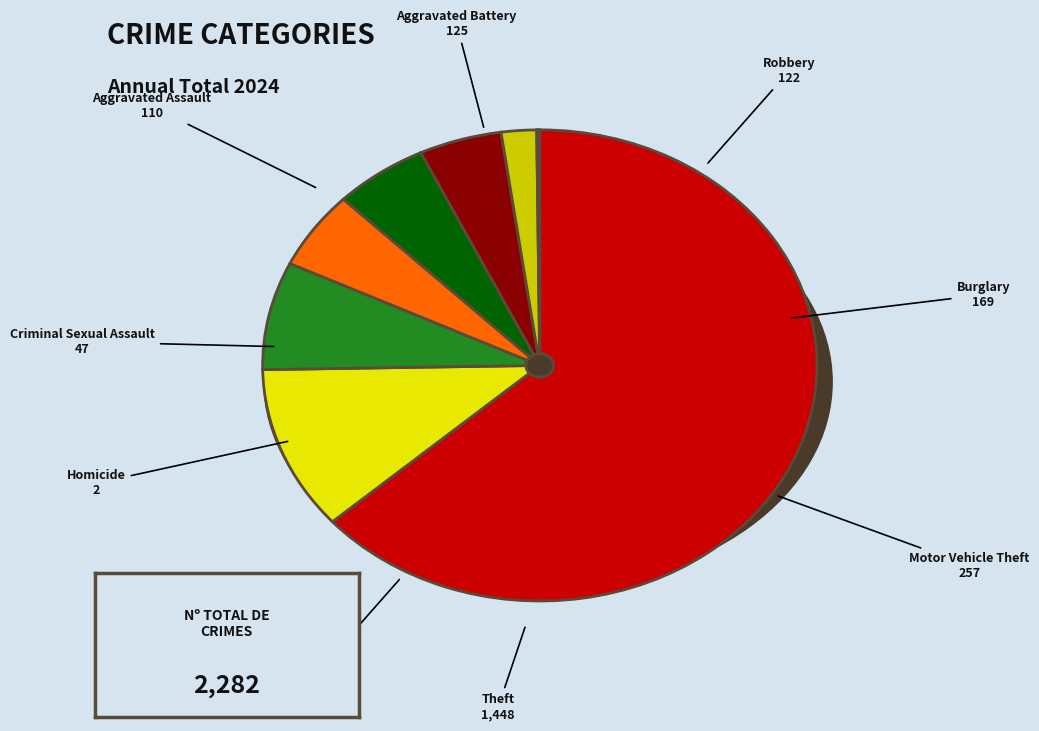

Combined, do Robbery and Motor Vehicle Theft account for over 50%?

No